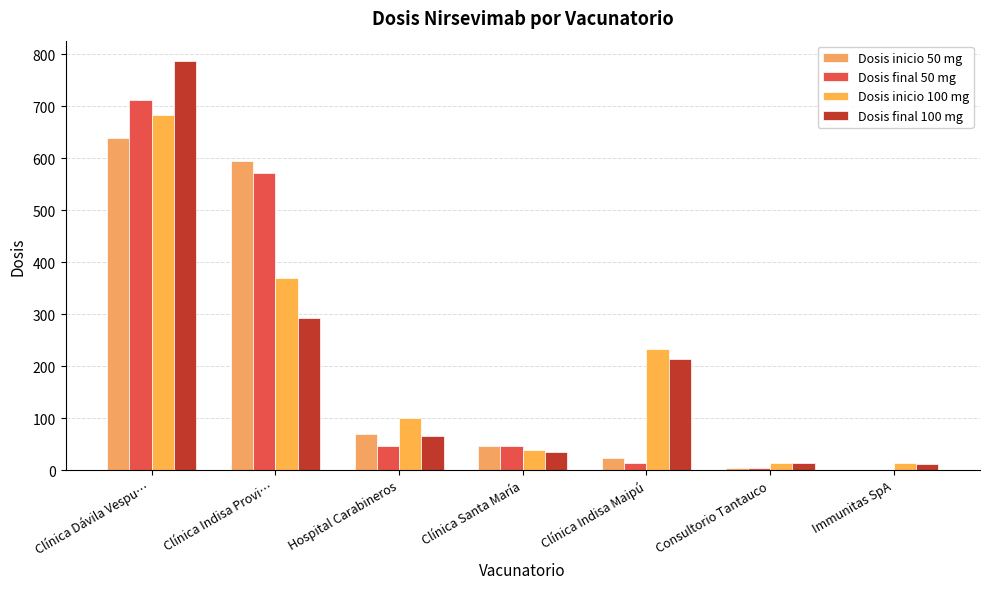

Reading left to right, extract all data points from this chart.

Dosis inicio 50 mg: Clínica Dávila Vespu…=640	Clínica Indisa Provi…=594	Hospital Carabineros=70	Clínica Santa María=46	Clínica Indisa Maipú=23	Consultorio Tantauco=5	Immunitas SpA=0
Dosis final 50 mg: Clínica Dávila Vespu…=712	Clínica Indisa Provi…=571	Hospital Carabineros=47	Clínica Santa María=46	Clínica Indisa Maipú=14	Consultorio Tantauco=5	Immunitas SpA=0
Dosis inicio 100 mg: Clínica Dávila Vespu…=684	Clínica Indisa Provi…=370	Hospital Carabineros=100	Clínica Santa María=38	Clínica Indisa Maipú=233	Consultorio Tantauco=13	Immunitas SpA=13
Dosis final 100 mg: Clínica Dávila Vespu…=787	Clínica Indisa Provi…=292	Hospital Carabineros=66	Clínica Santa María=34	Clínica Indisa Maipú=214	Consultorio Tantauco=13	Immunitas SpA=11